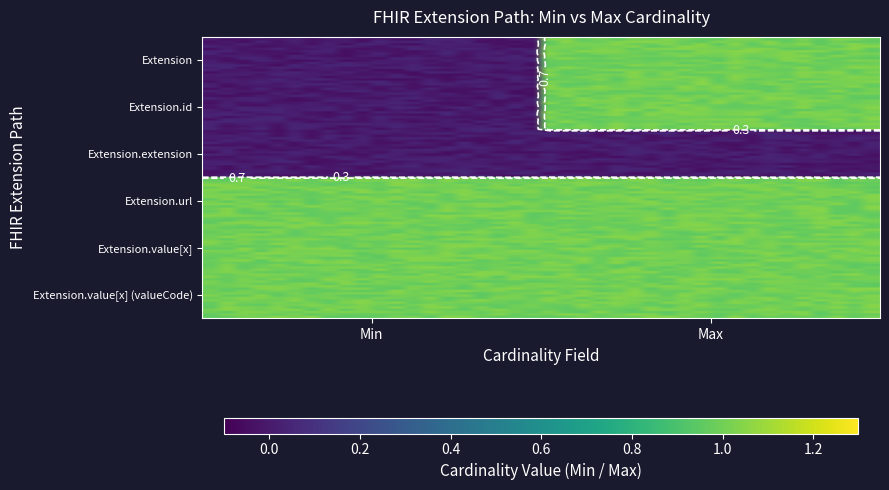

Which has a higher value, Extension or Extension.id?

Extension.id